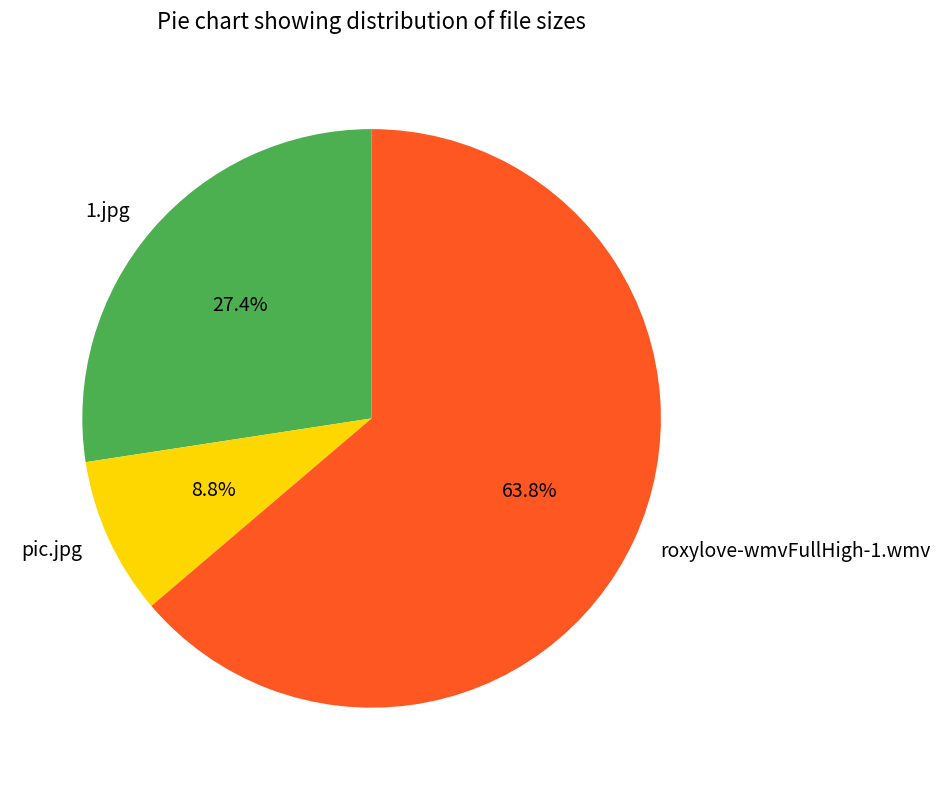

What percentage is the roxylove-wmvFullHigh-1.wmv slice, to the nearest percent?

64%